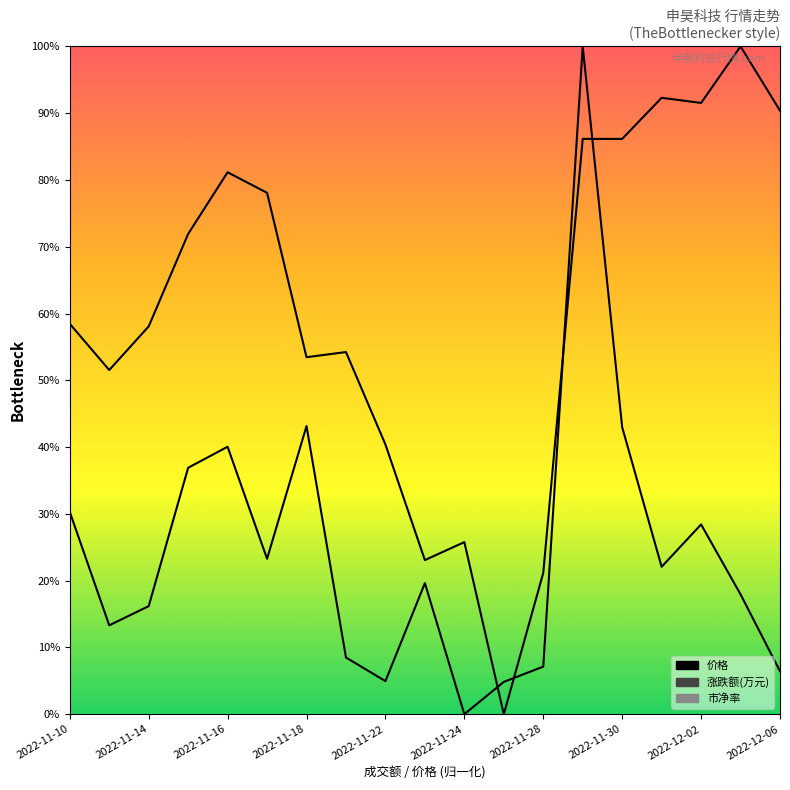

Does the chart display data point markers on the line(s)?

No